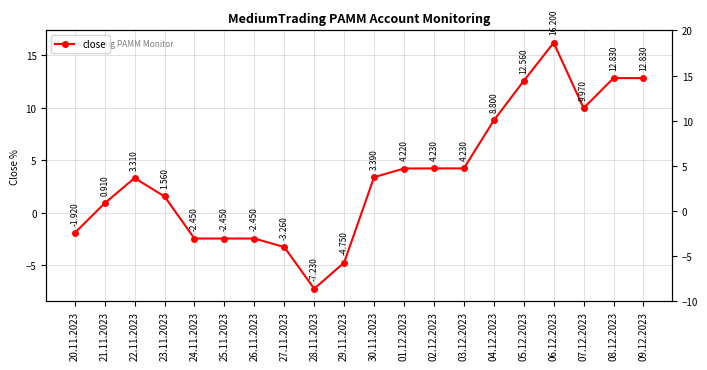

What is the label of the 5th point from the left?

24.11.2023